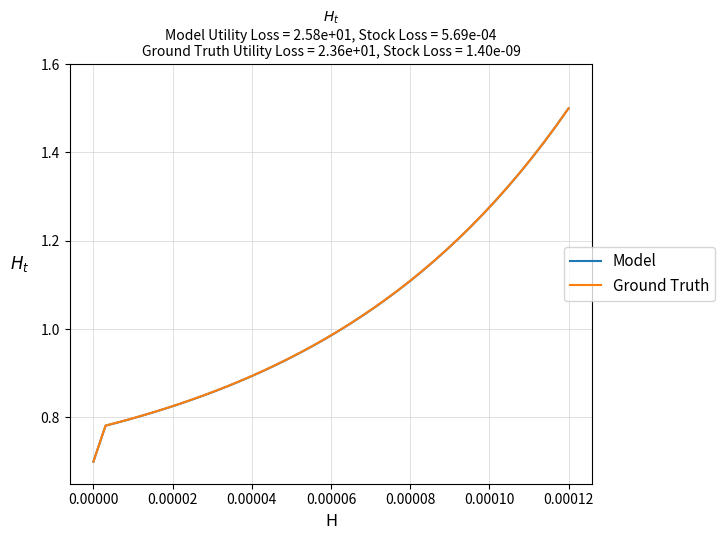

What is the lowest value of the Ground Truth series?

0.7